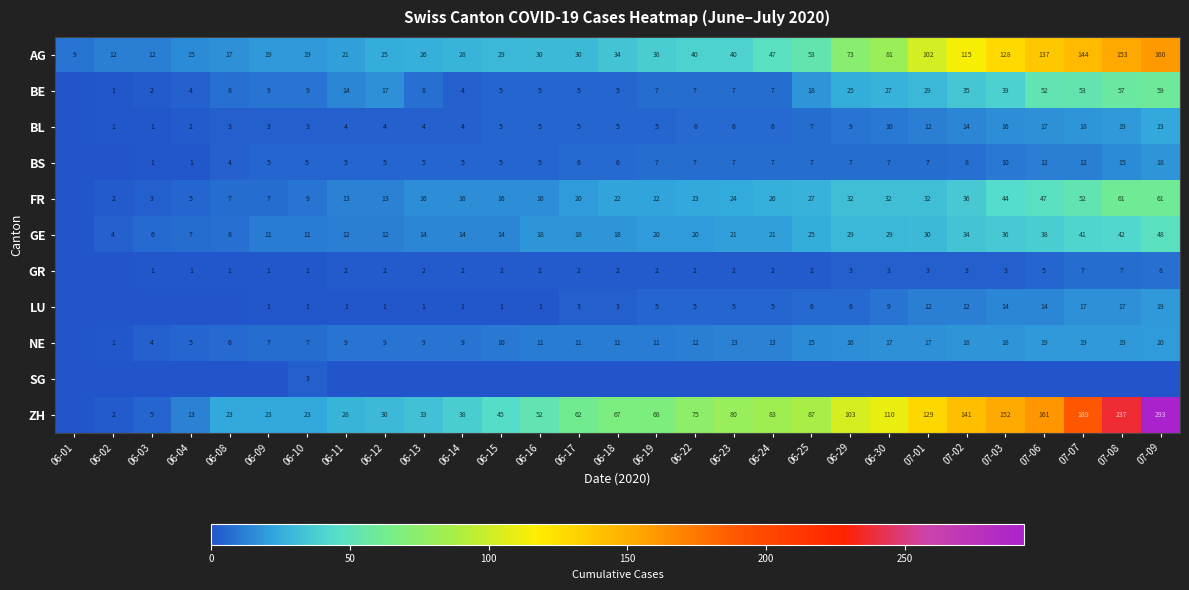

The value of GR at 06-23 is 3. True or false?

False